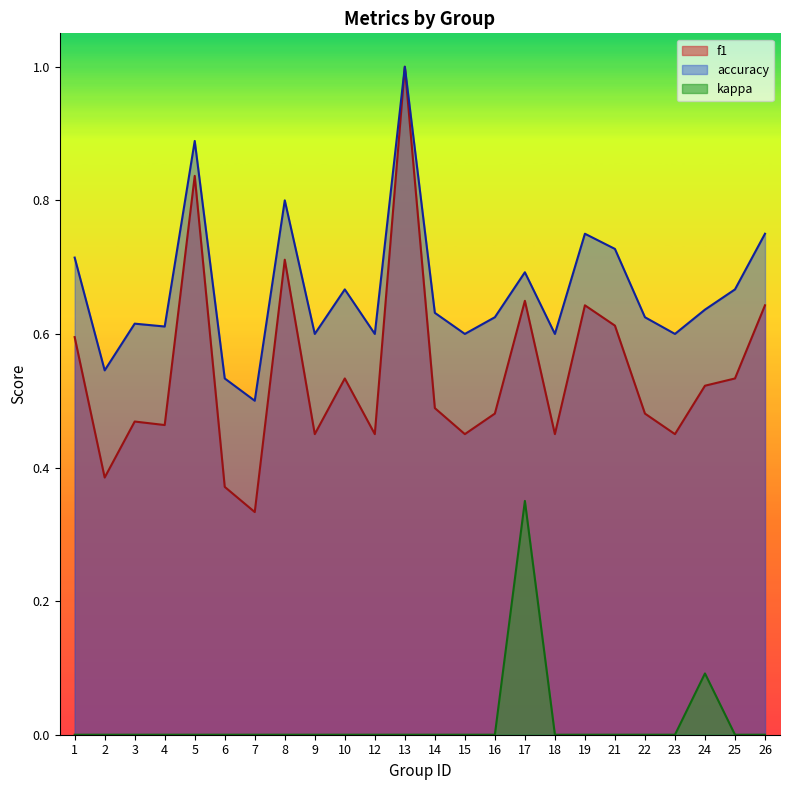

At 3, list the series in order from largest to smallest.

accuracy, f1, kappa